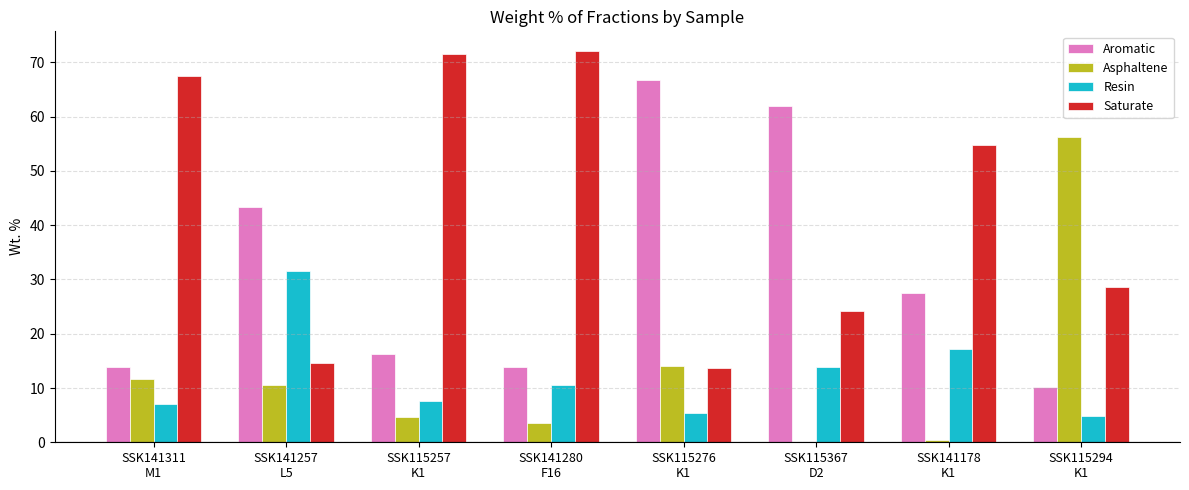

Count the number of data series in this chart.

4